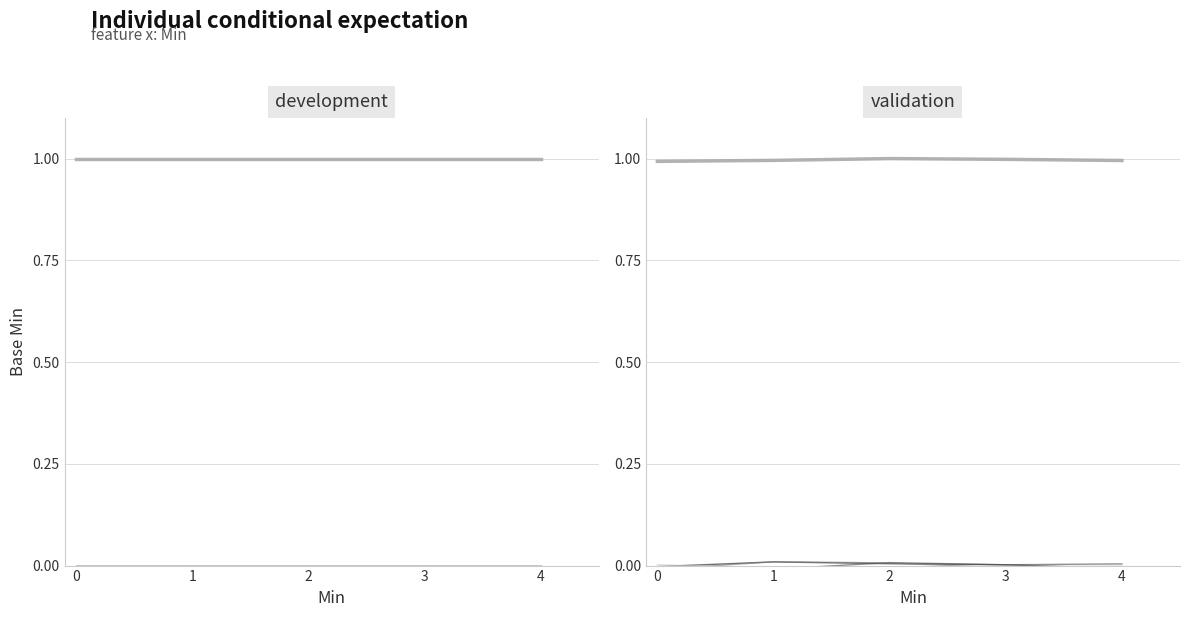

What is the total value across all series at 4?

1.0